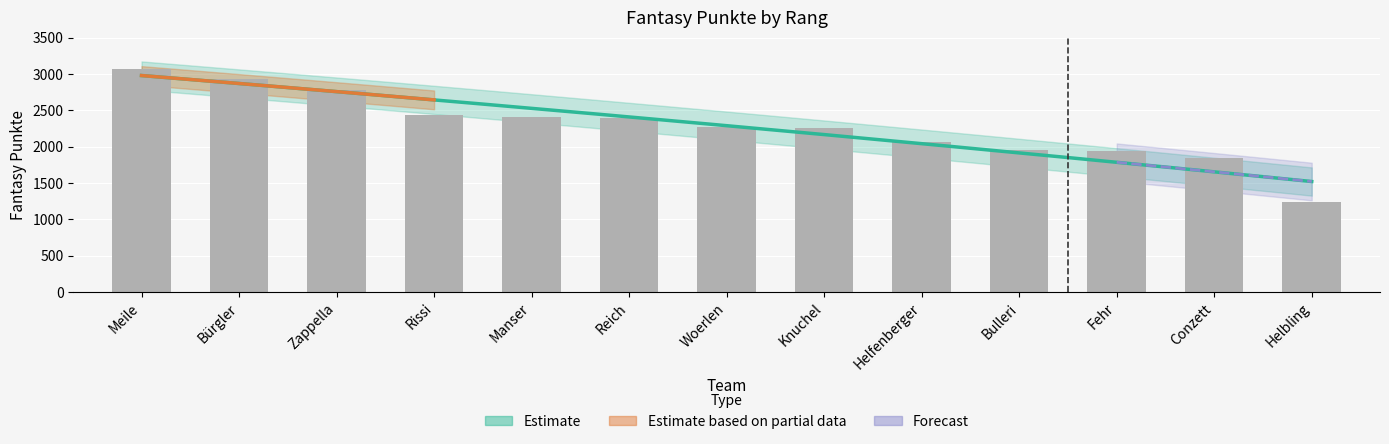

List the labels in order of value, smallest first.

Helbling, Conzett, Fehr, Bulleri, Helfenberger, Knuchel, Woerlen, Reich, Manser, Rissi, Zappella, Bürgler, Meile